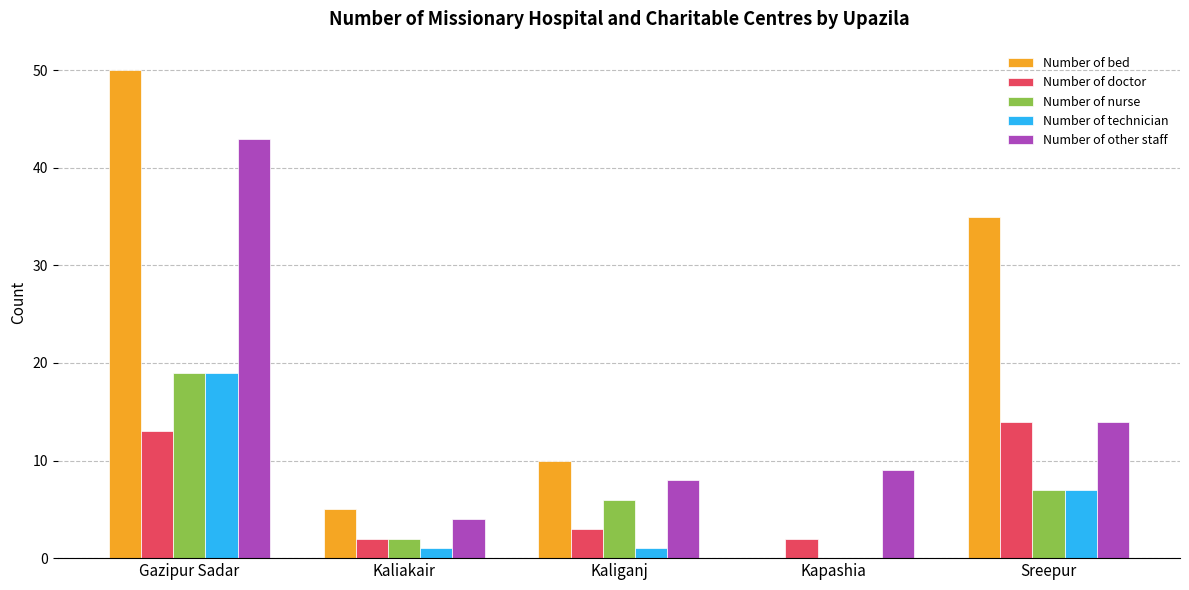

What is the approximate value of Number of doctor at Gazipur Sadar?

13